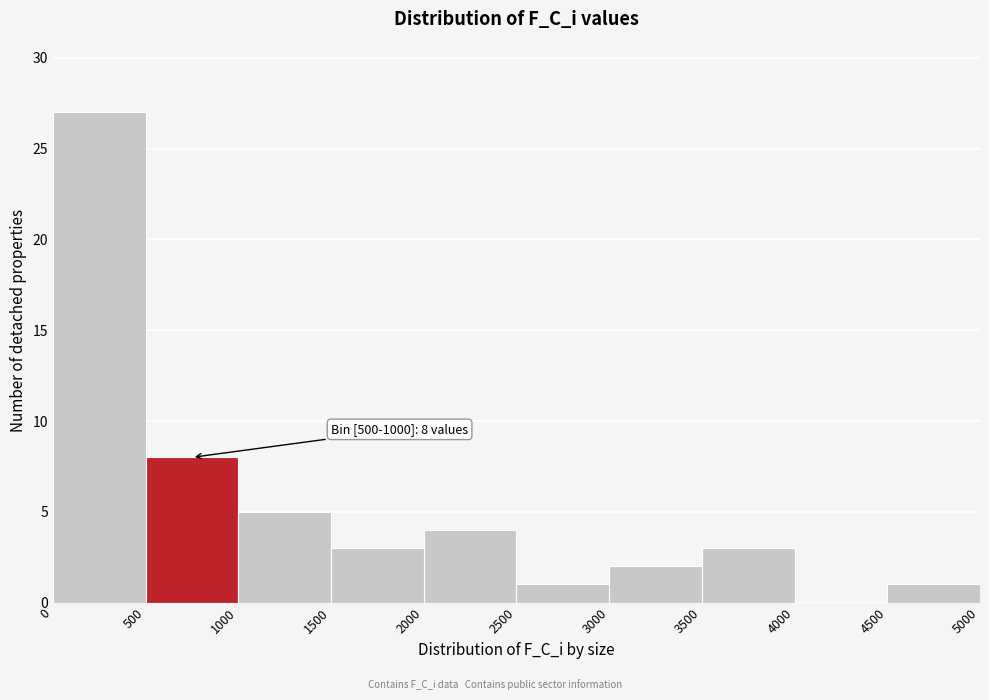

Which range on the x-axis has the tallest bar?

0 to 500